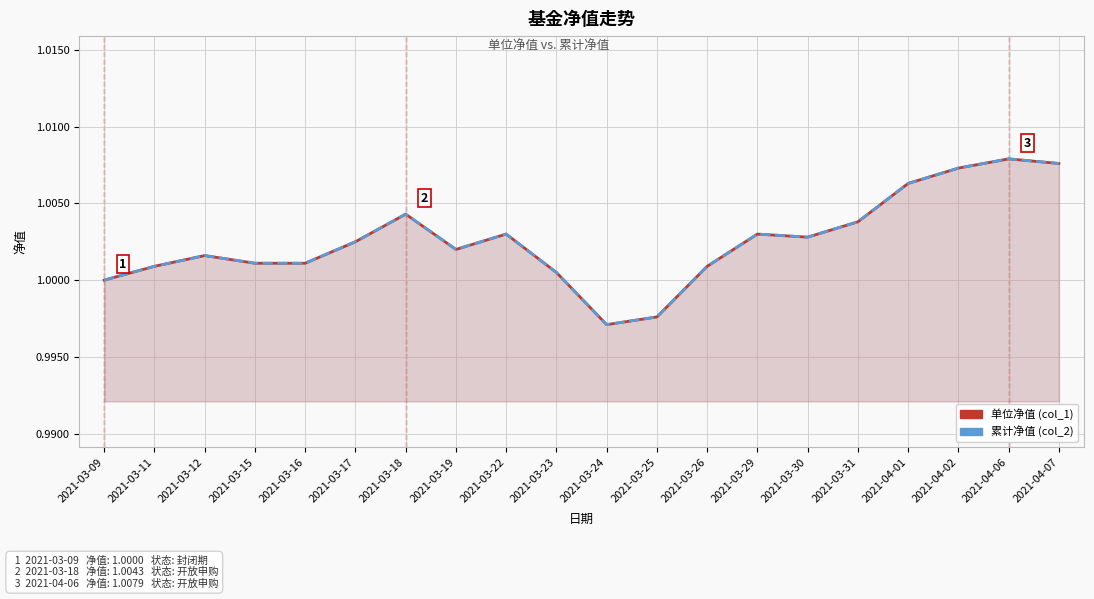

The value of 累计净值 (col_2) at 2021-03-29 is 0.6. True or false?

False